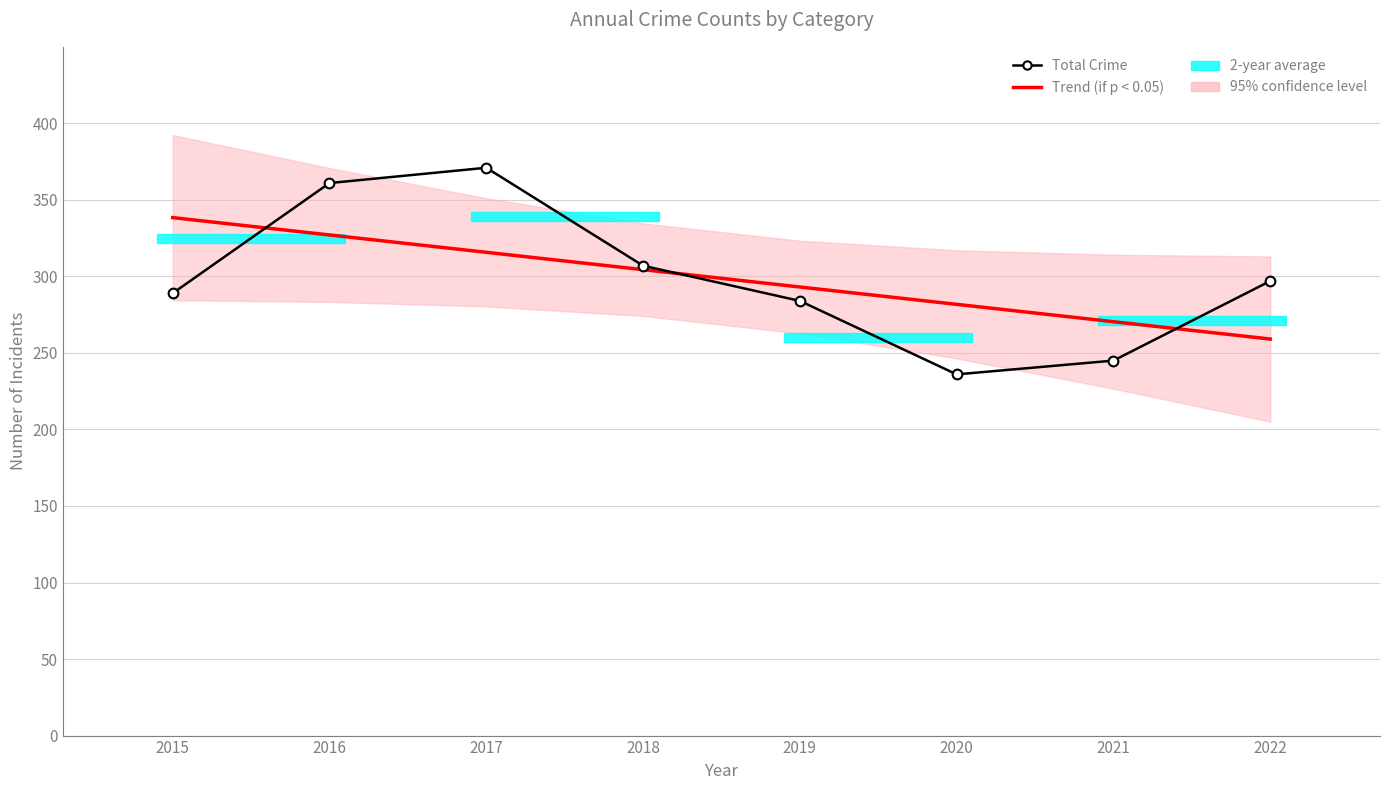

Where do Total Crime and Trend (if p < 0.05) first cross each other?

2015 and 2016